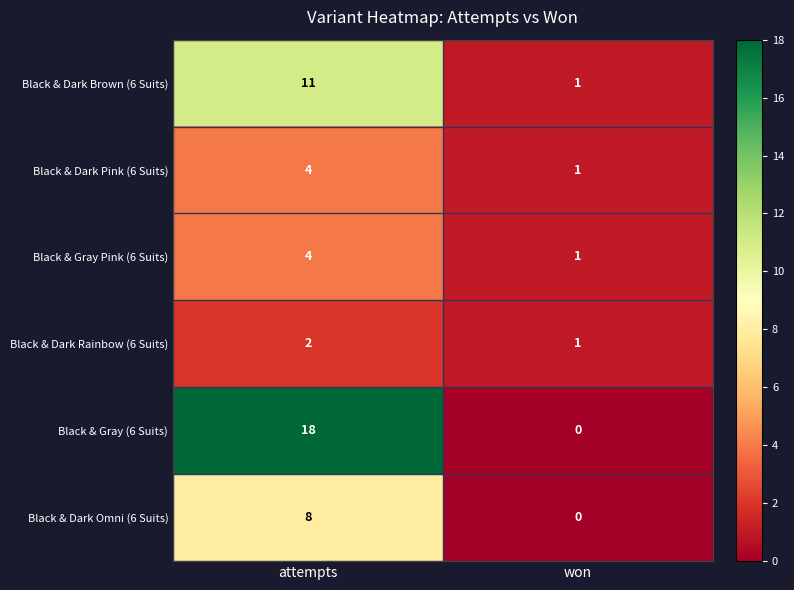

Which series changed the most between attempts and won?

Black & Gray (6 Suits)